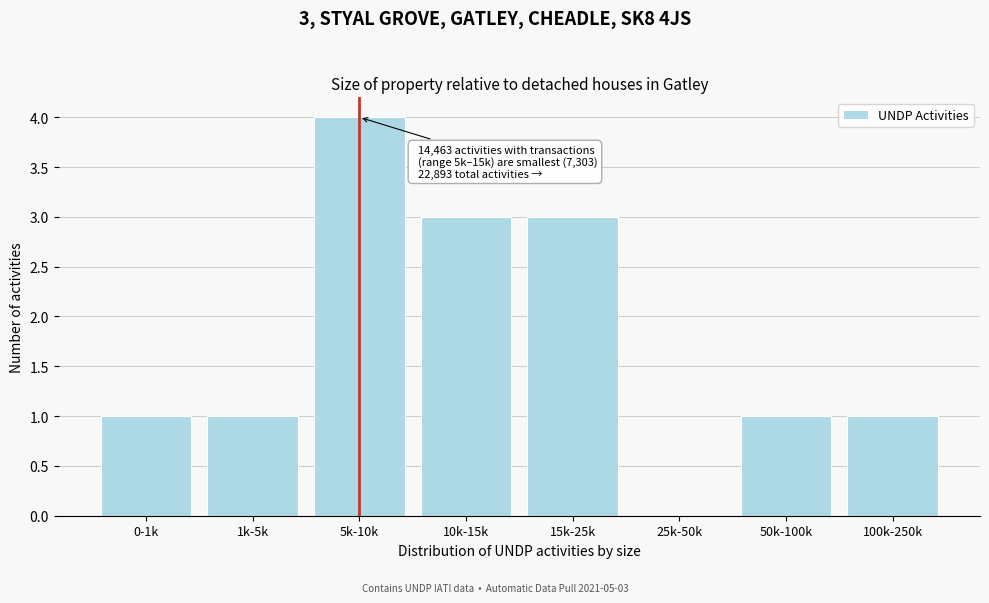

Reading right to left, transcribe all the data shown in this chart.

100k-250k=1	50k-100k=1	25k-50k=0	15k-25k=3	10k-15k=3	5k-10k=4	1k-5k=1	0-1k=1